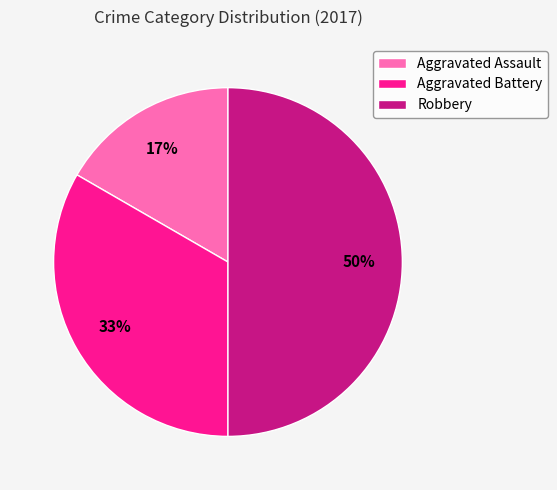

Which category has the biggest portion of the pie?

Robbery